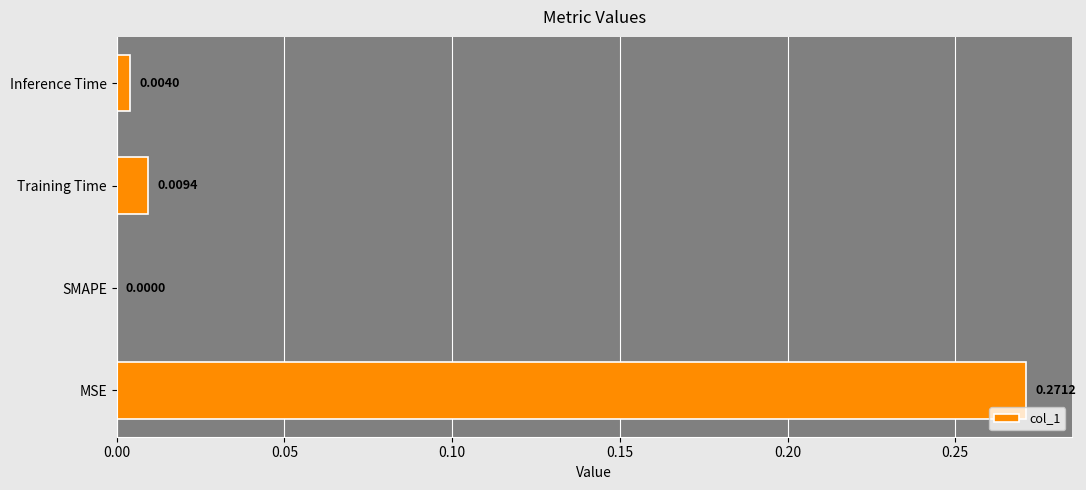

Are the bars horizontal?

Yes